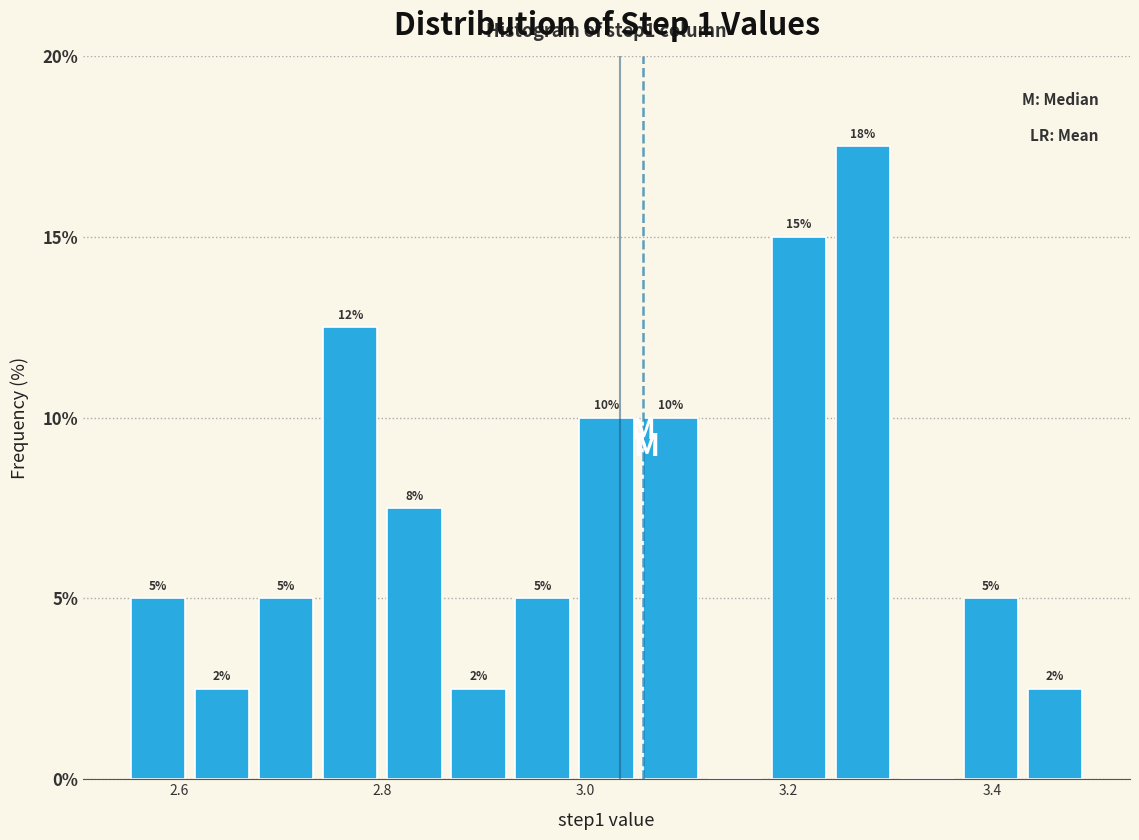

Read against the x-axis, roughly where is the centre of the tallest bar?

3.28